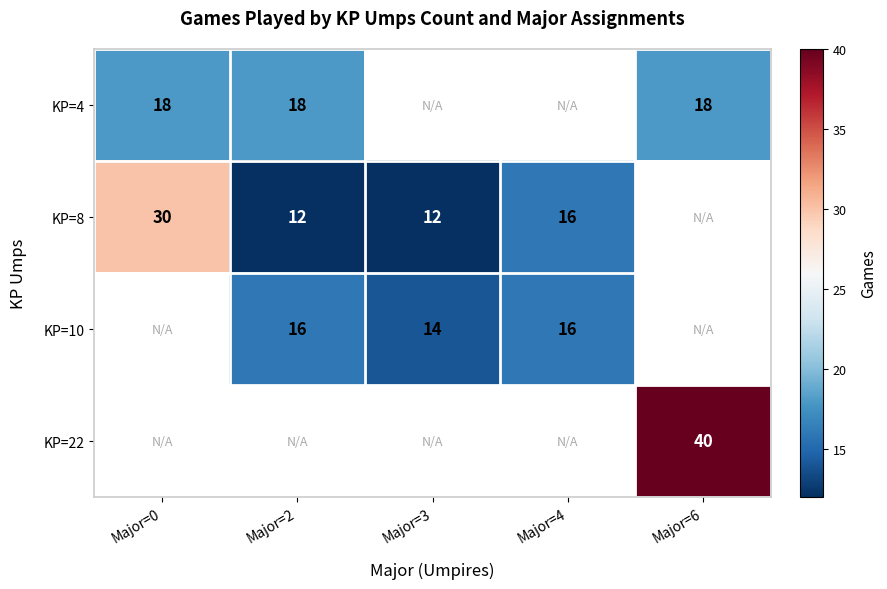

The KP=8 series shows 20 at Major=3. True or false?

False